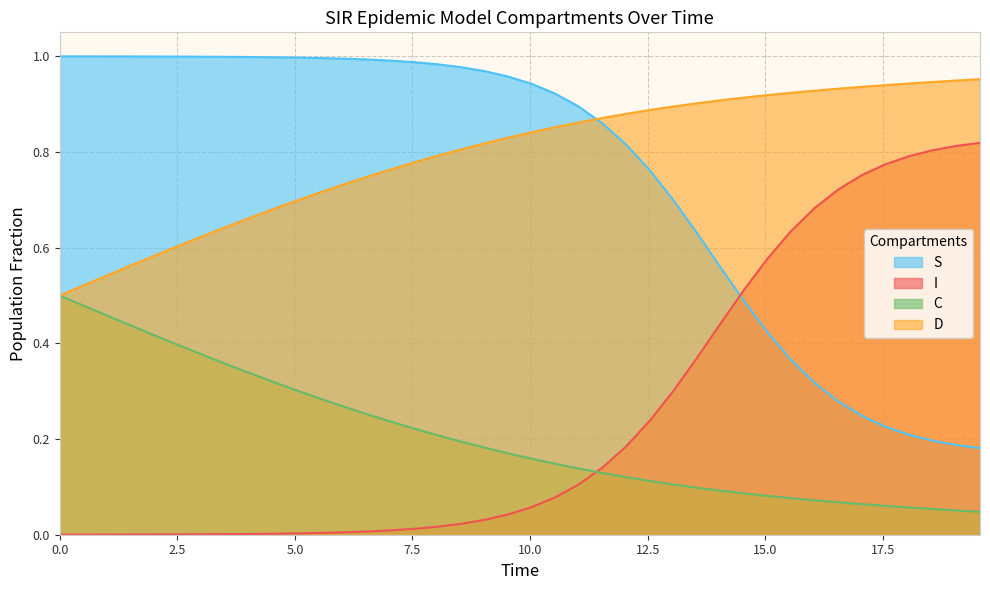

Which series has the largest total across all categories?

D